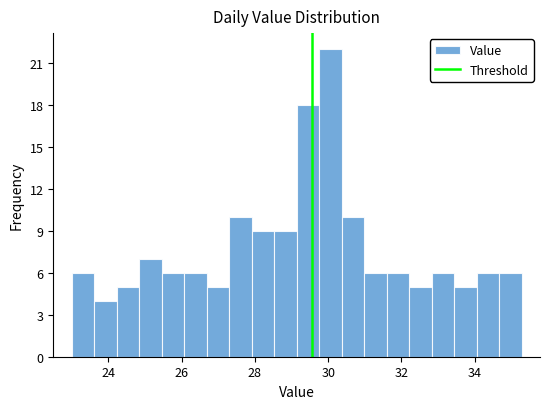

Around what value on the x-axis is the tallest bar? Give the approximate position of its centre, as read against the axis.

30.0